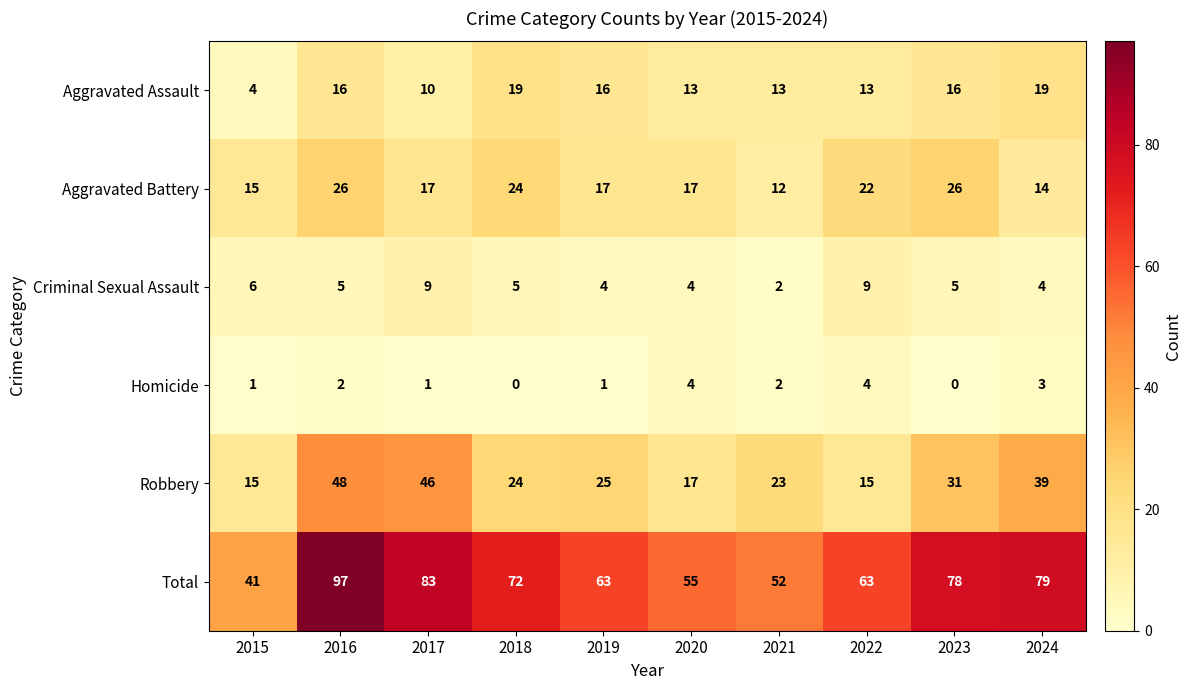

Which series changed the most between 2020 and 2023?

Total